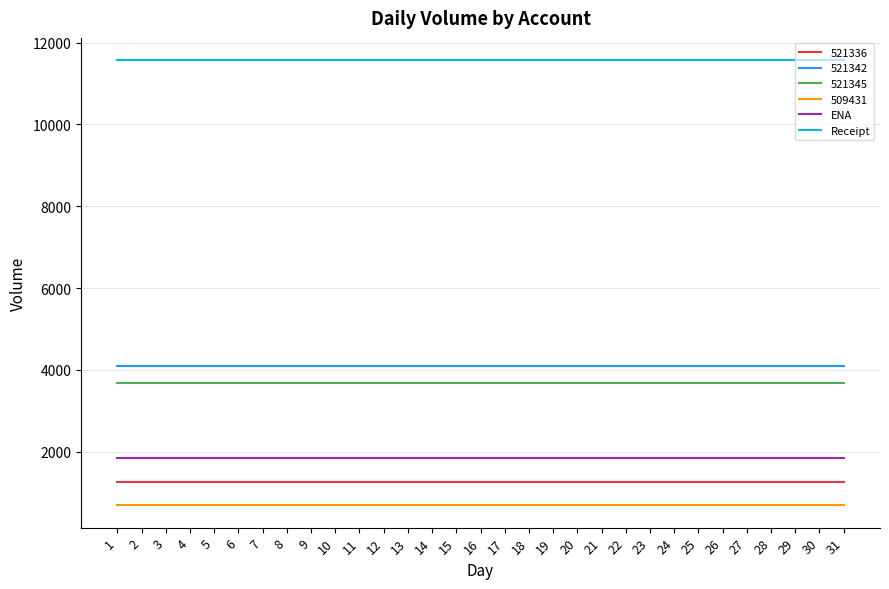

What are all the series names shown in the legend?

521336, 521342, 521345, 509431, ENA, Receipt